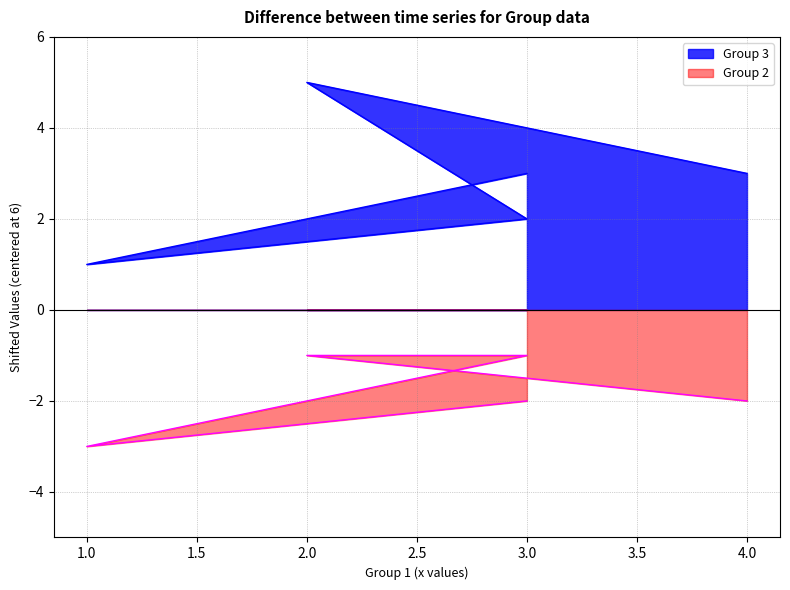

List the series in order of their peak value, lowest first.

Group 2, Group 3